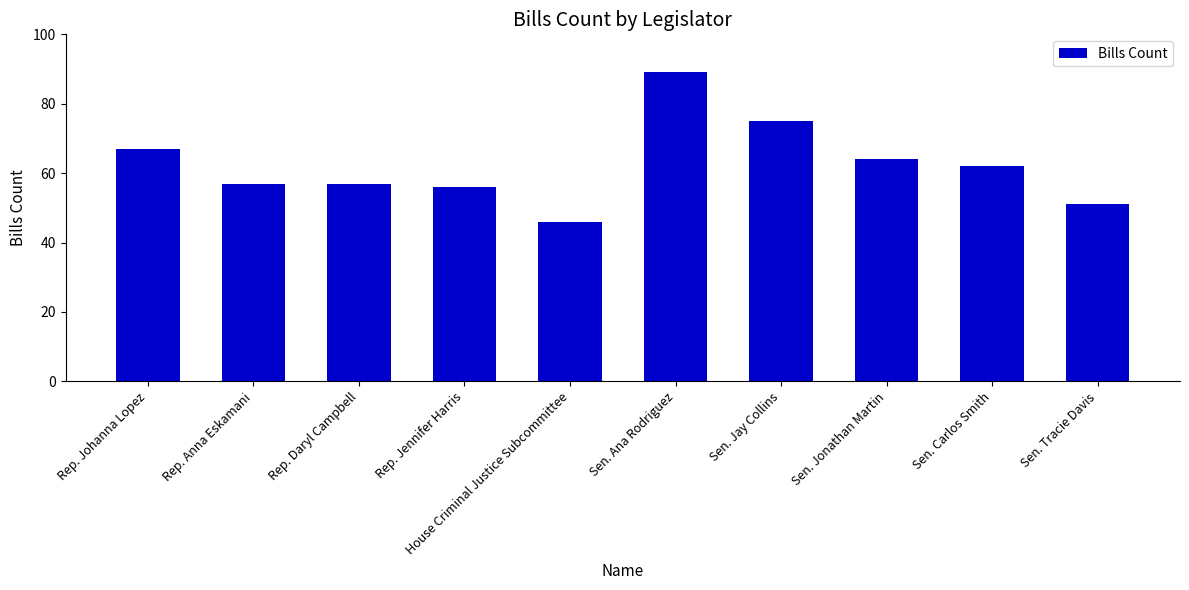

What is the change in value from Rep. Johanna Lopez to Sen. Carlos Smith?

-5